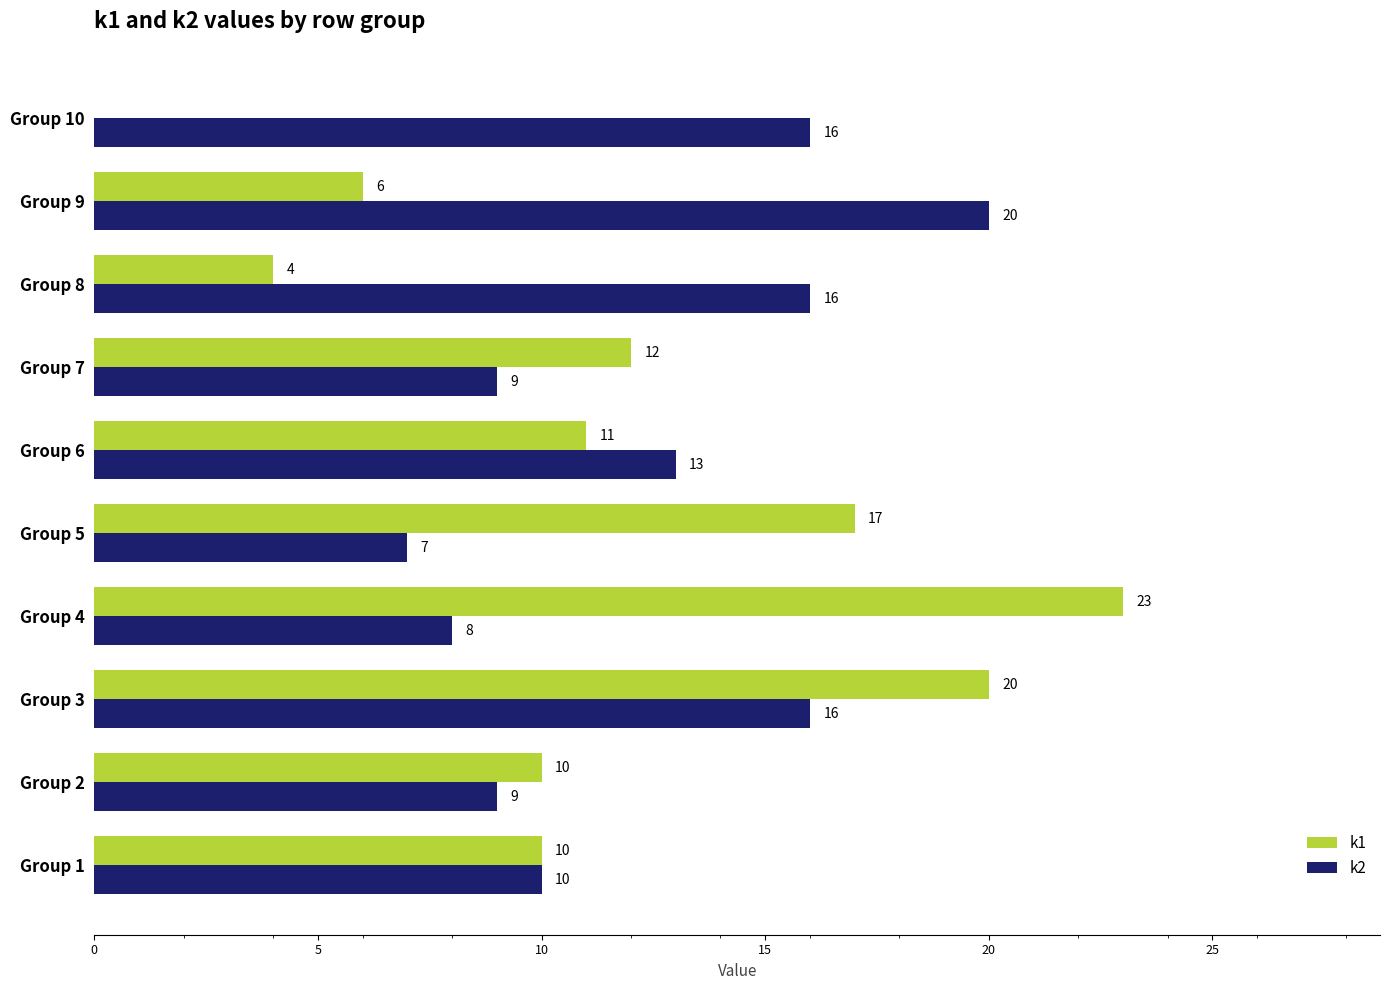

What is the sum of all k2 values?

124